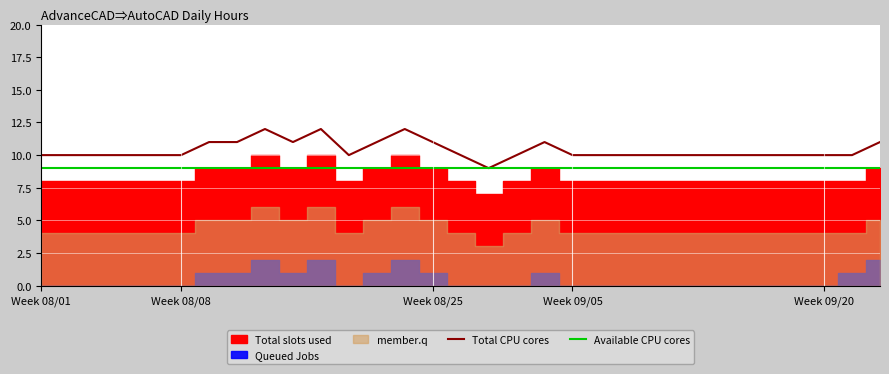

The value of Available CPU cores at Week 08/01 is 9. True or false?

True